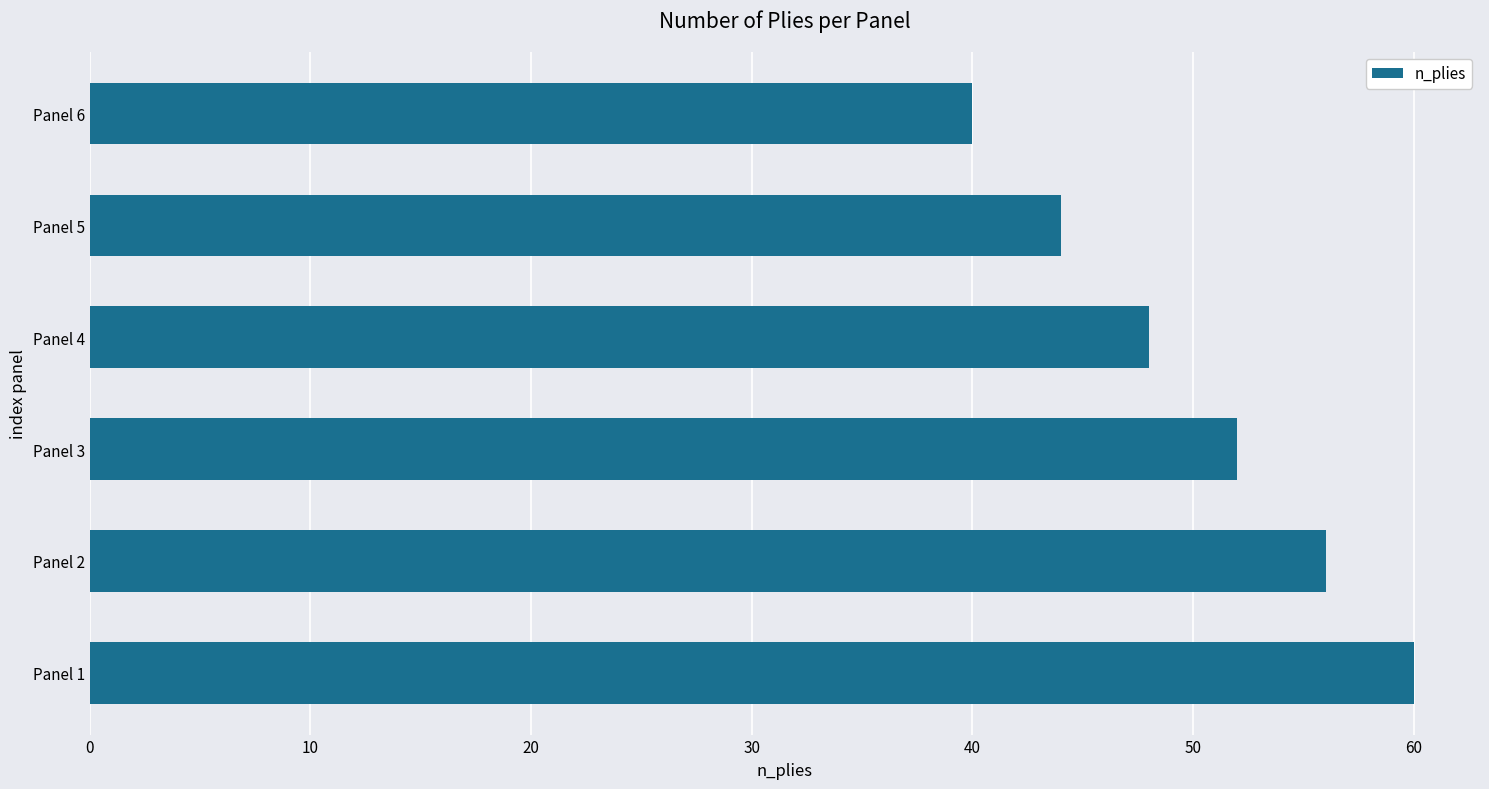

Rank the categories by value from lowest to highest.

Panel 6, Panel 5, Panel 4, Panel 3, Panel 2, Panel 1